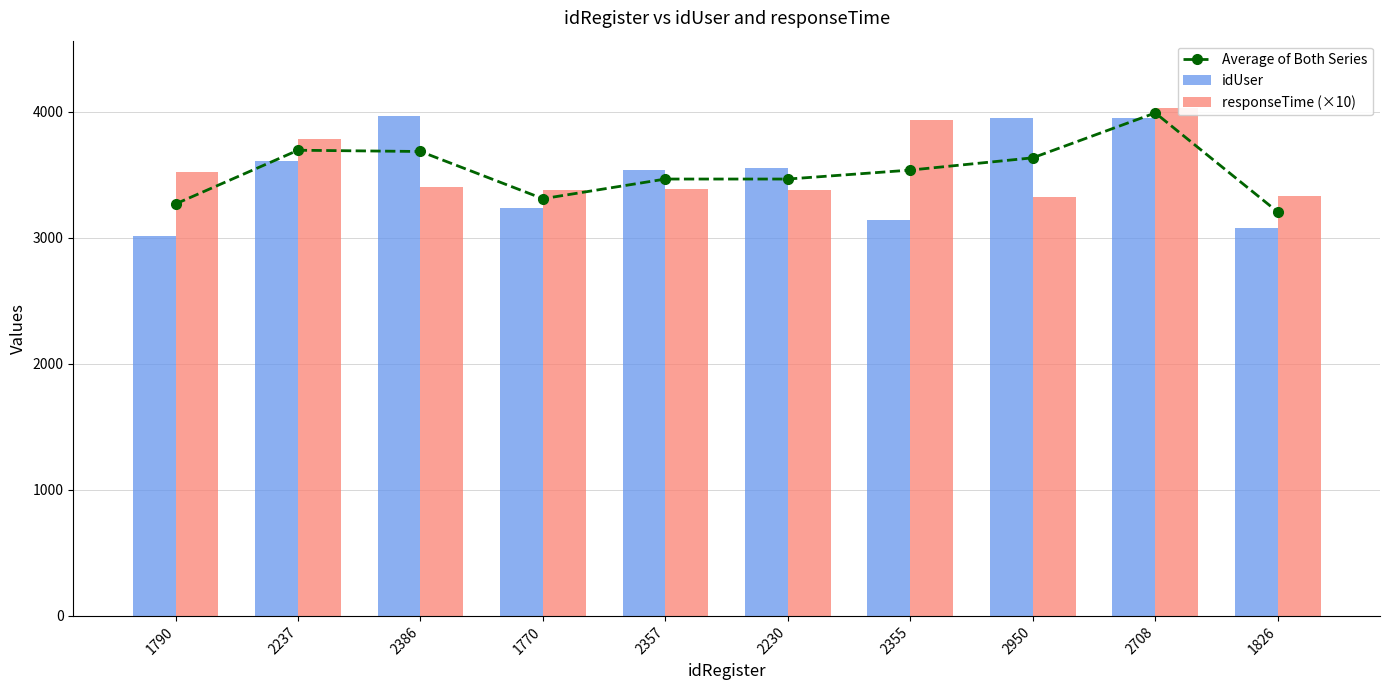

Which category has the highest value in the idUser series?

2386